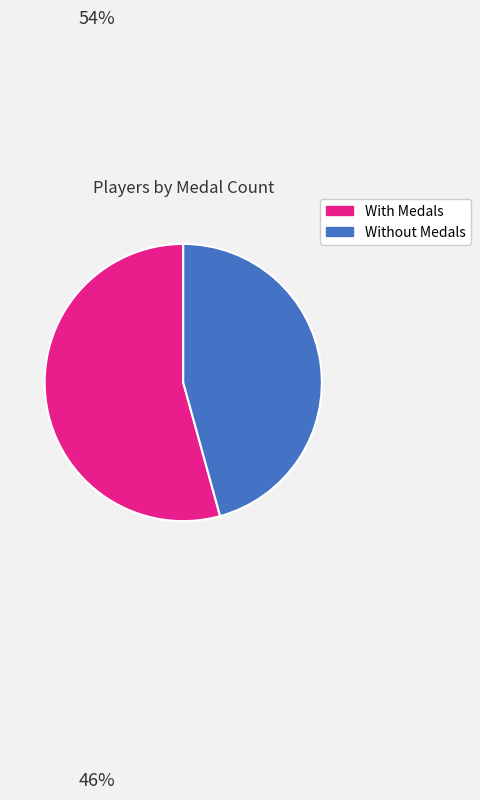

Is there any slice that represents more than half of the pie?

Yes